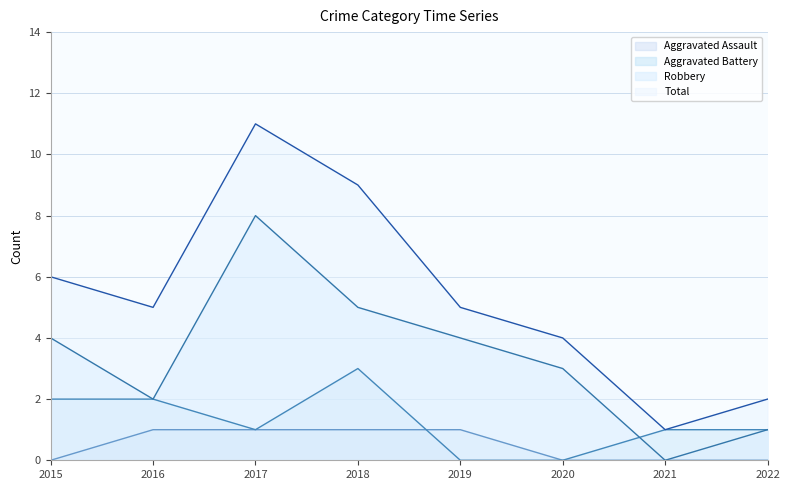

Is it true that Robbery equals 8 at 2017?

True